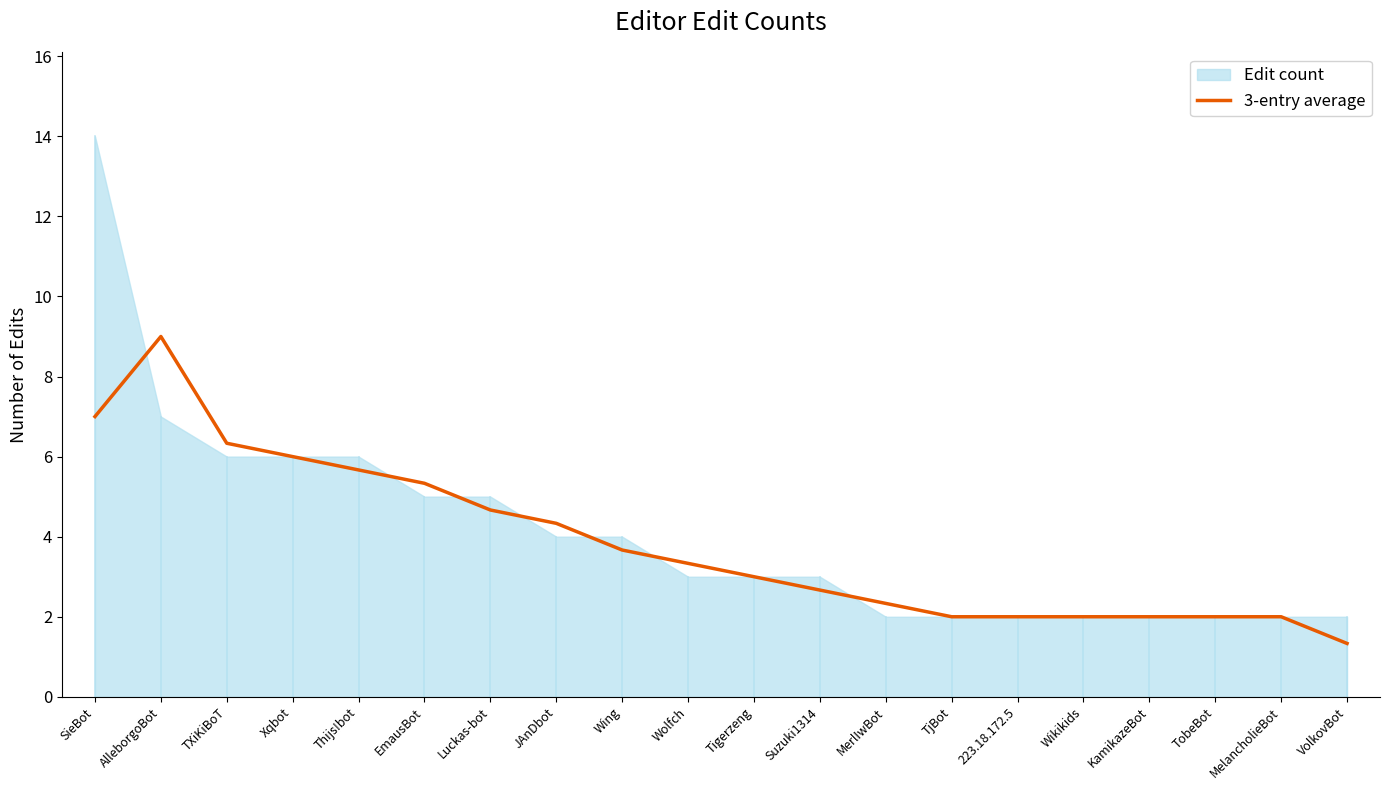

The value of 3-entry average at TjBot is 1.4. True or false?

False